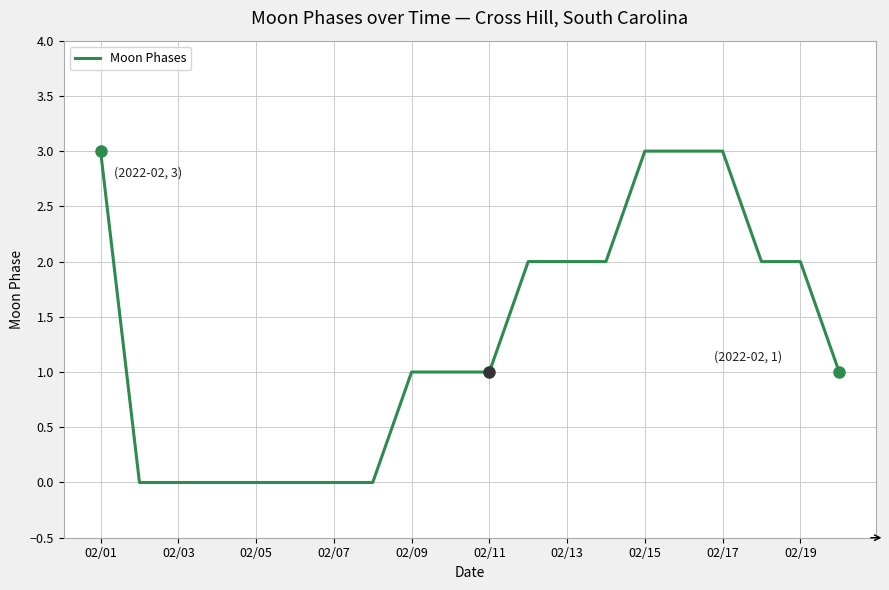

What is the greatest value displayed?

3